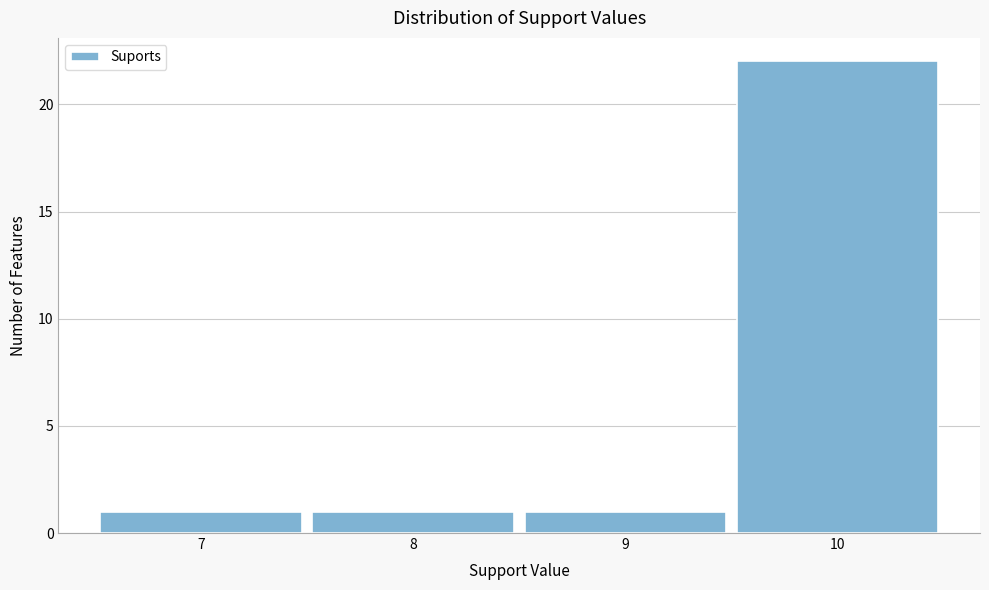

How tall is the bar that spans 6.5 to 7.5 on the x-axis? The values are not printed on the chart, so give them approximately, as read against the axis.

1